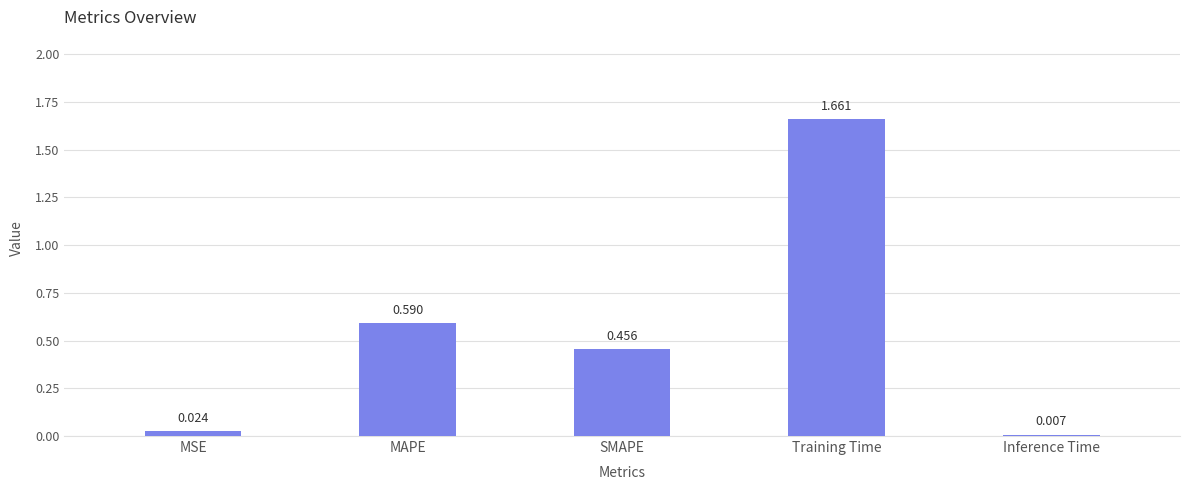

Rank the categories by value from lowest to highest.

Inference Time, MSE, SMAPE, MAPE, Training Time